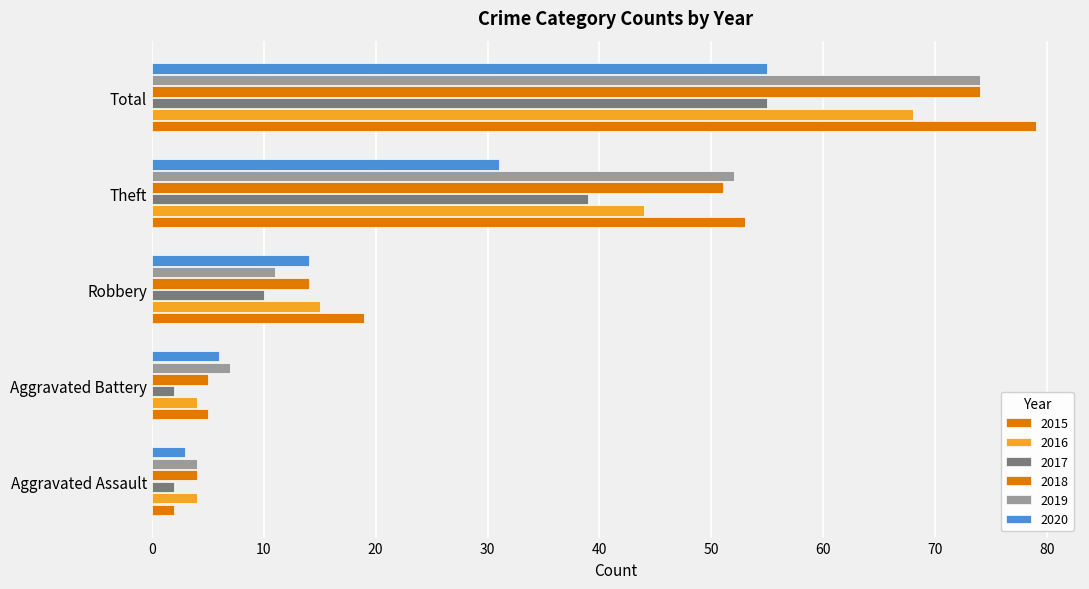

Which series has the largest range (max minus min)?

2015